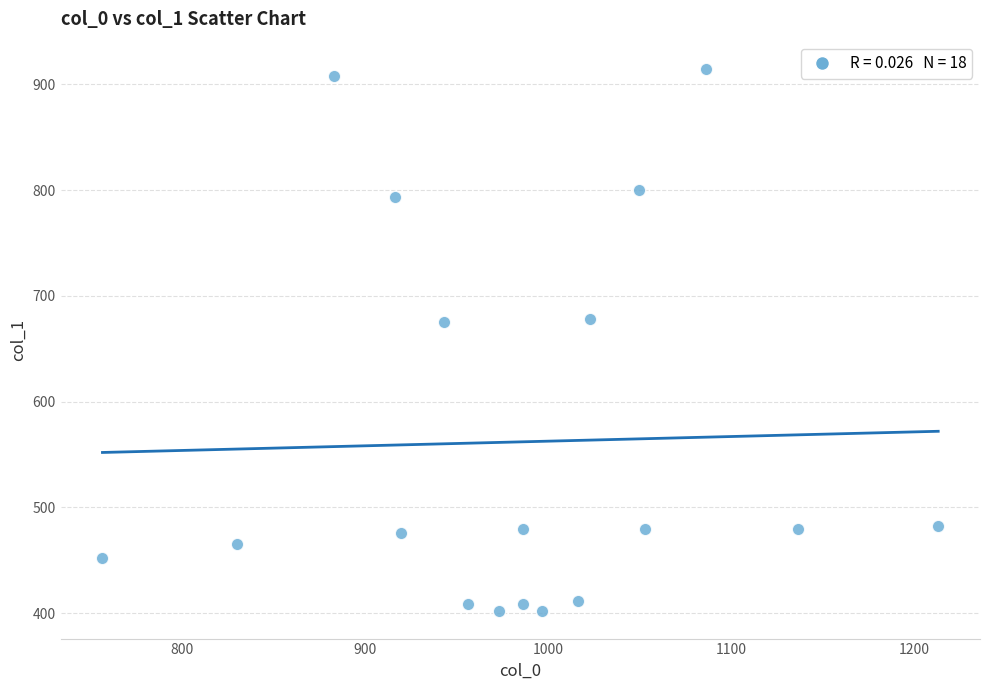

What is the range of X values (max minus min)?

456.7